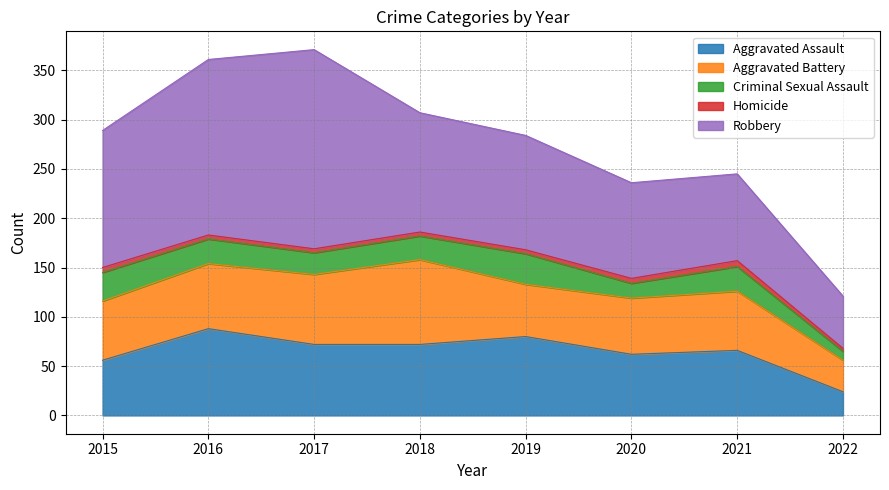

True or false: Robbery and Aggravated Assault intersect in this chart.

False